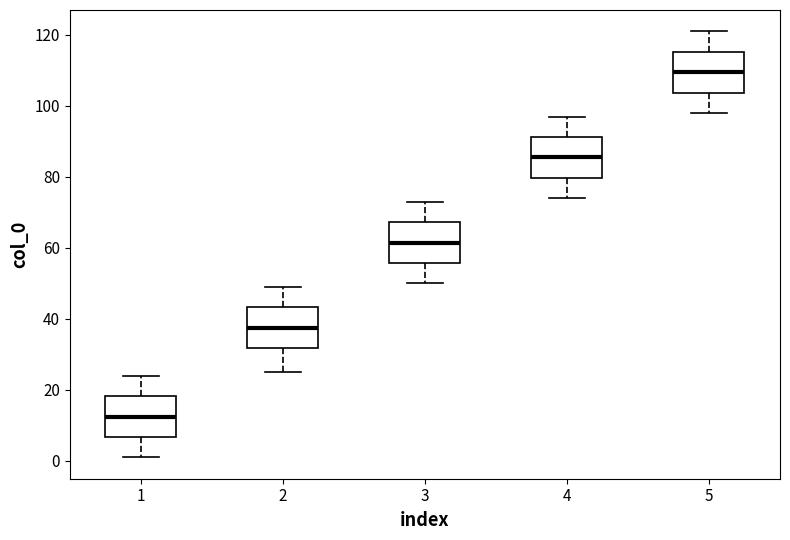

Which box's median line is the lowest?

1